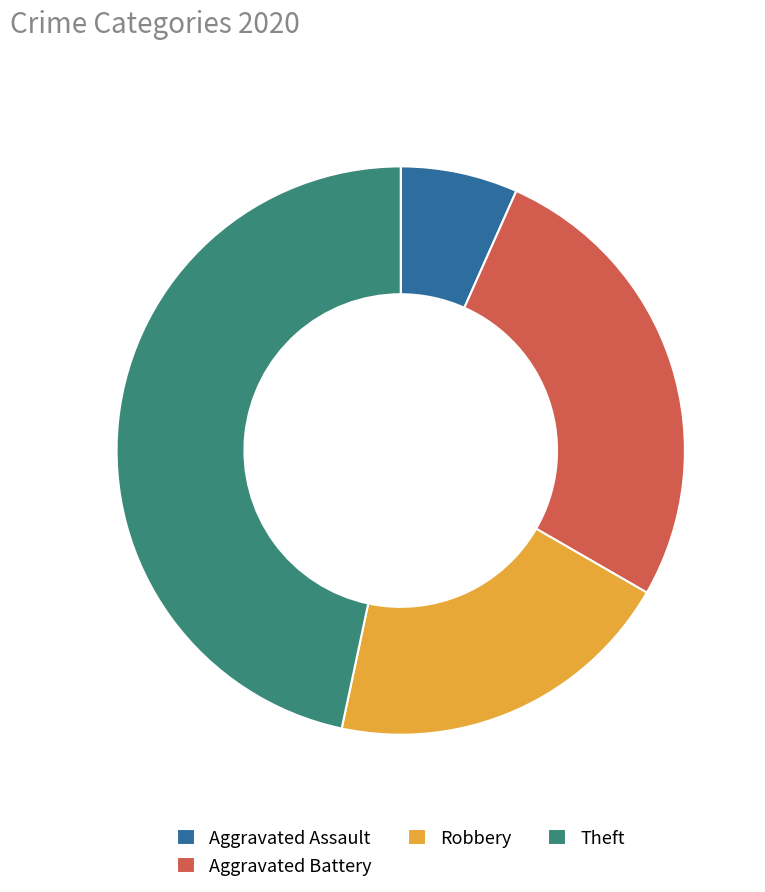

What is the ratio of the value at Robbery to the value at Theft?

0.4